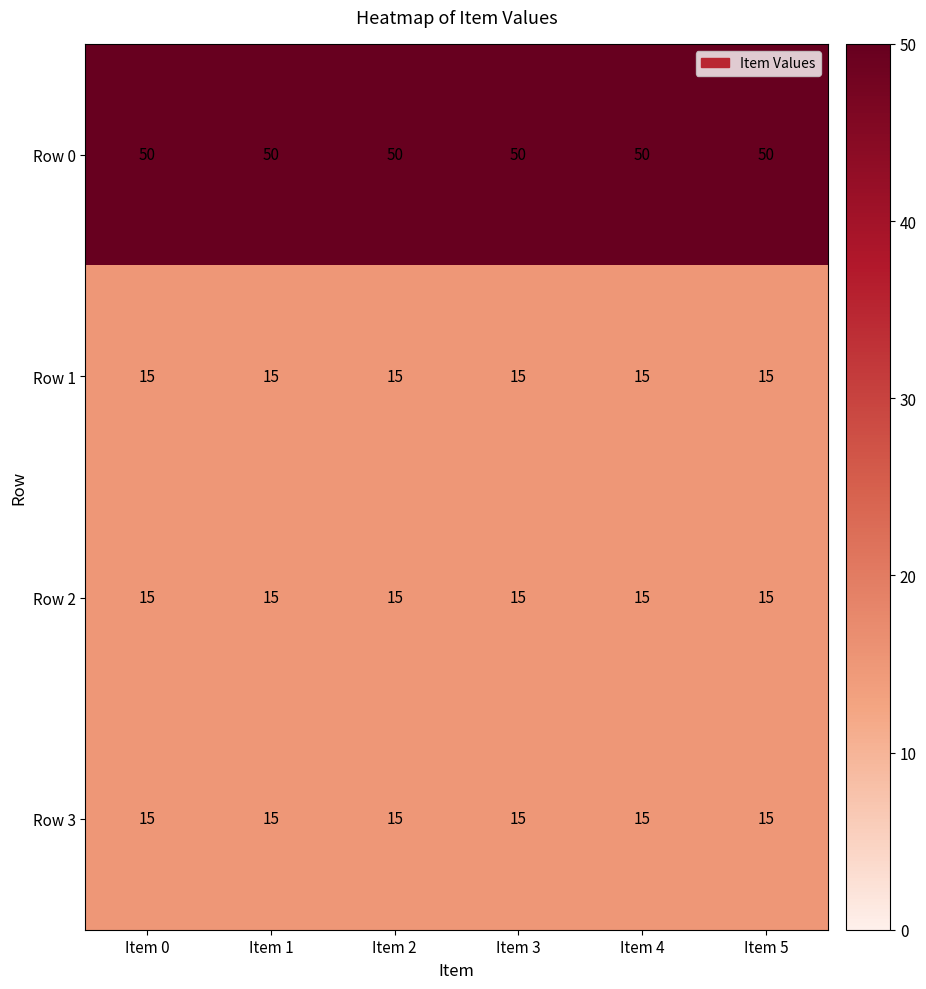

Which series has the largest total across all categories?

Row 0